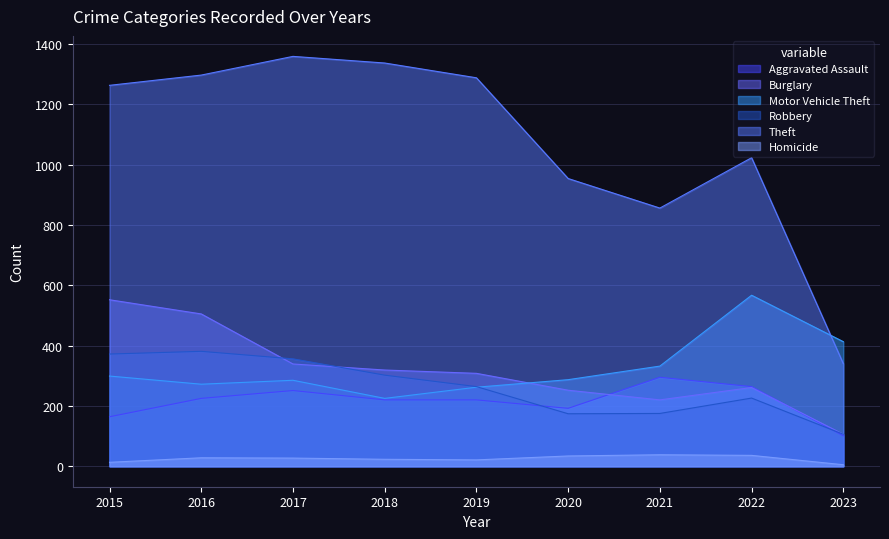

True or false: Motor Vehicle Theft and Aggravated Assault intersect in this chart.

False